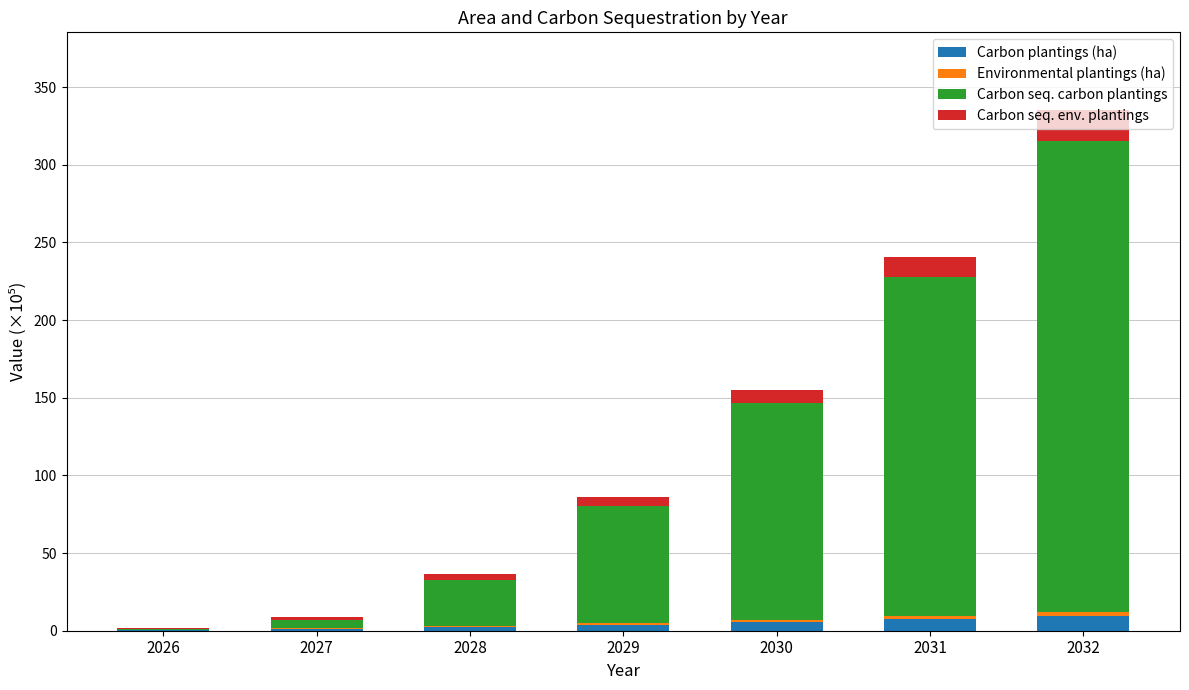

What is the sum of the Carbon plantings (ha) values at 2030 and 2026?

6.0